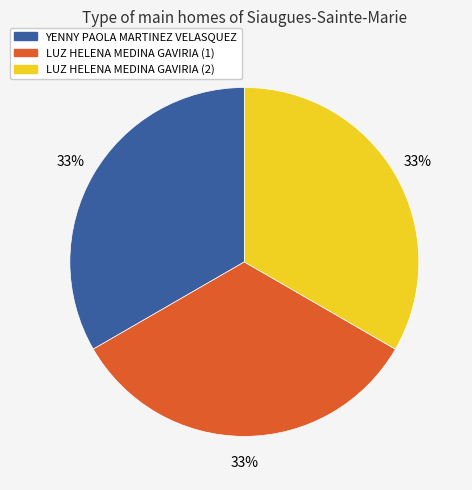

What is the ratio of the value at LUZ HELENA MEDINA GAVIRIA (1) to the value at LUZ HELENA MEDINA GAVIRIA (2)?

1.0